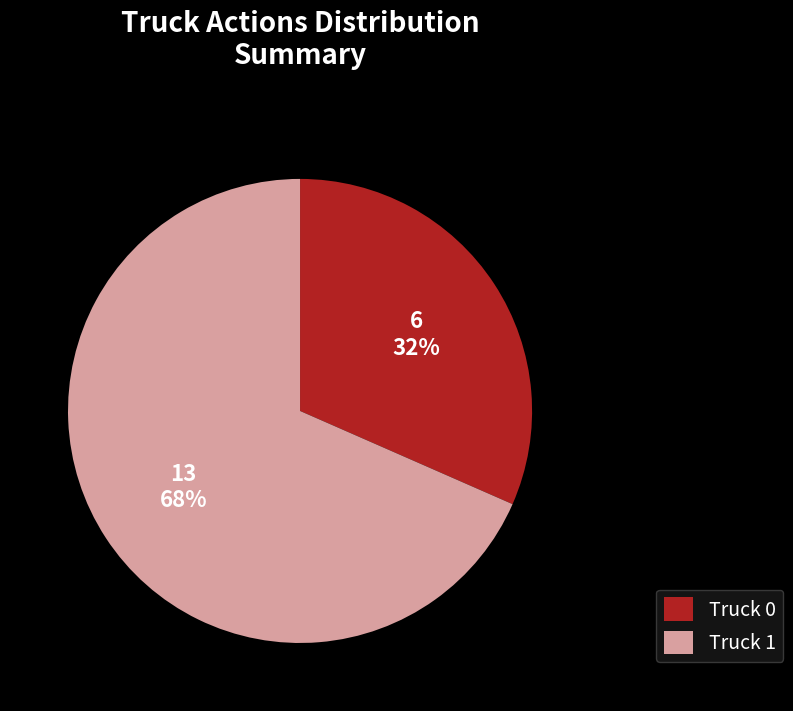

Does any single category account for the majority?

Yes